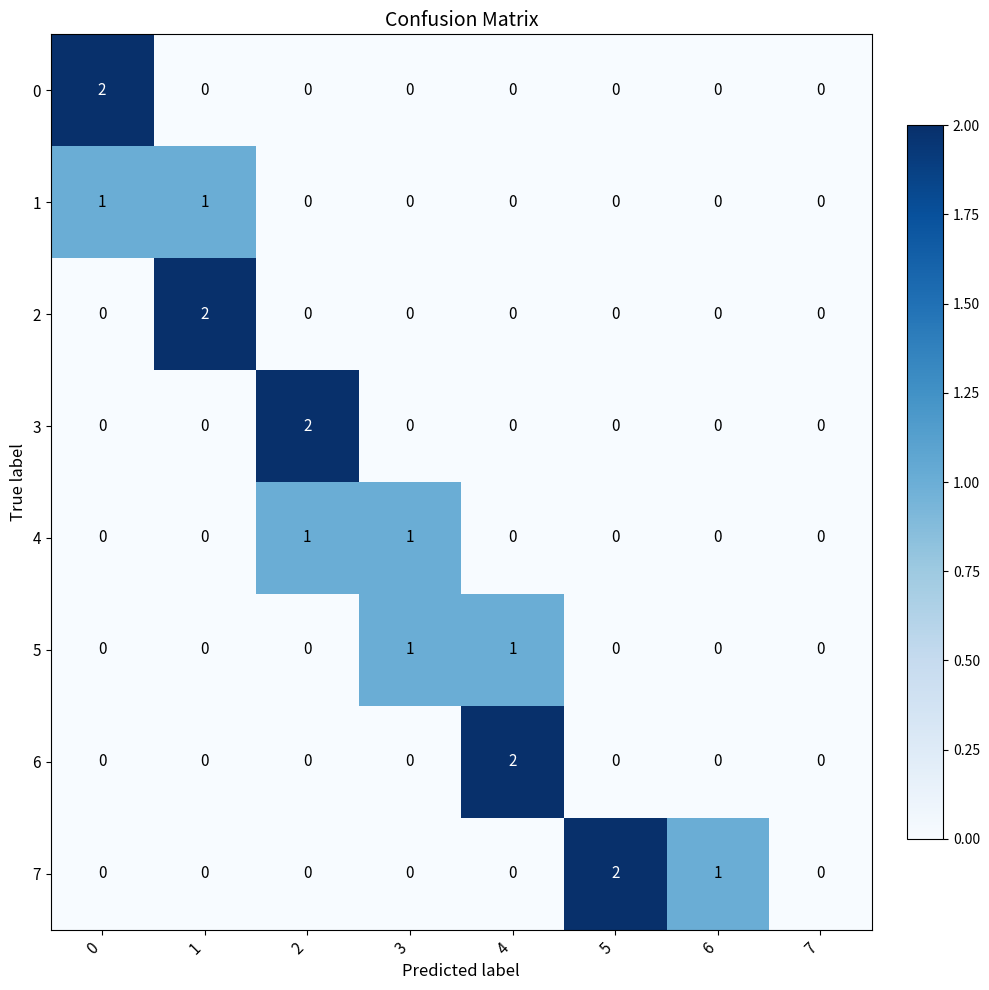

The value of 3 at 1 is 0. True or false?

True